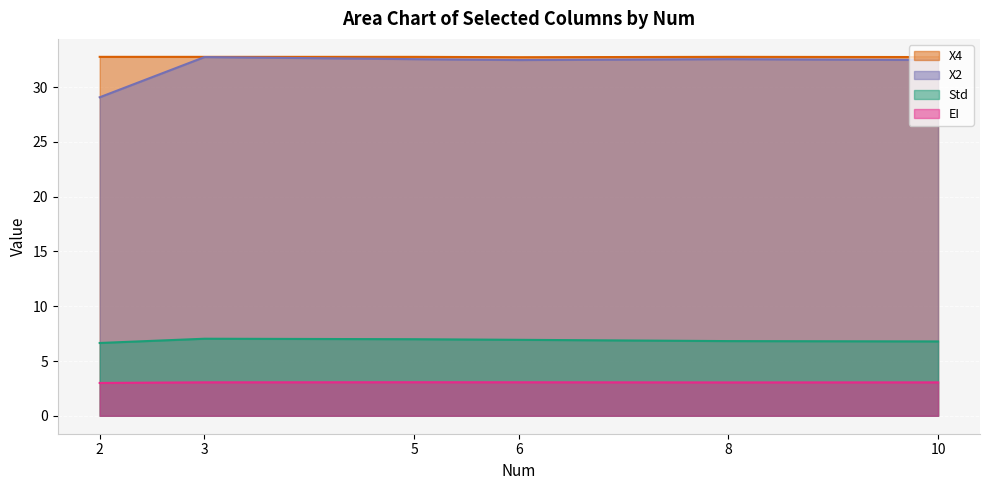

What is the highest value of the X4 series?

32.8